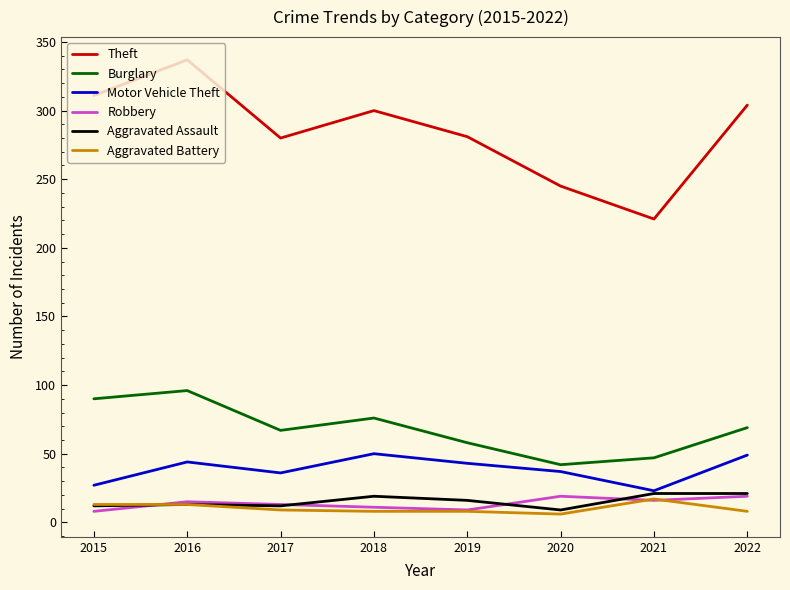

What is the difference between the second highest and minimum values in the Robbery series?

11